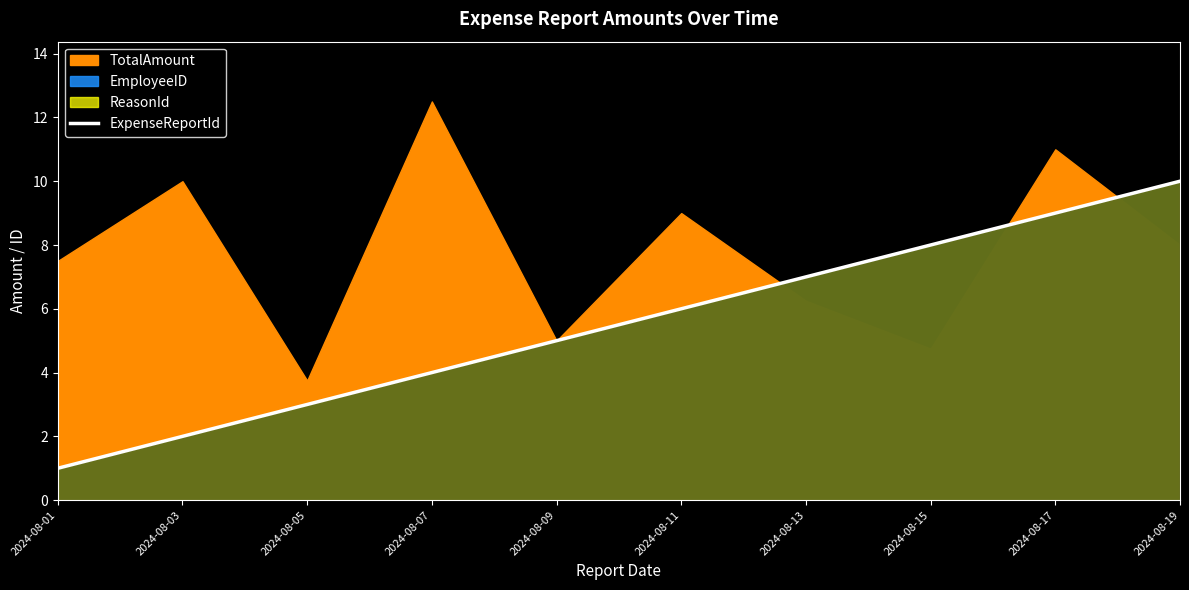

List the labels in order of value, smallest first.

2024-08-01, 2024-08-03, 2024-08-05, 2024-08-07, 2024-08-09, 2024-08-11, 2024-08-13, 2024-08-15, 2024-08-17, 2024-08-19